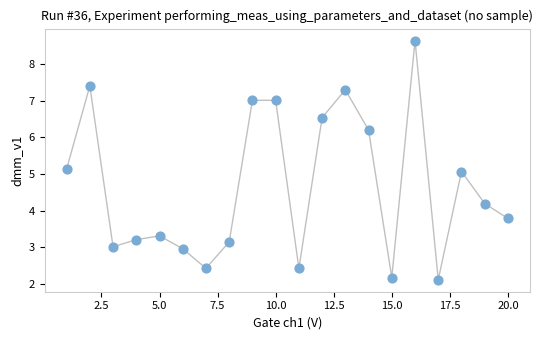

What is the range of Y values (max minus min)?

6.5